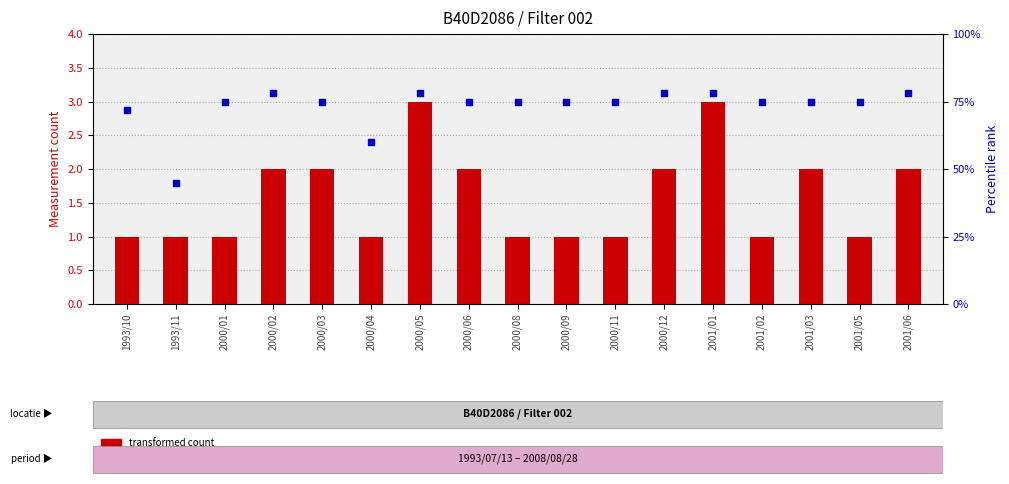

Is the value of transformed count at 2000/01 greater than the value of percentile rank within the sample at 2000/12?

No